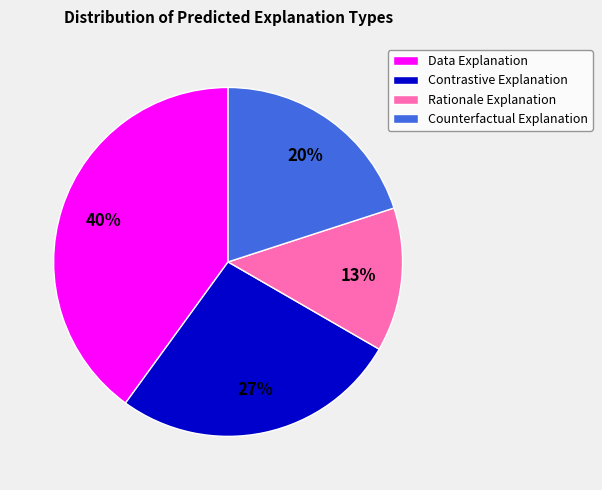

Does Rationale Explanation represent more than half of the total?

No